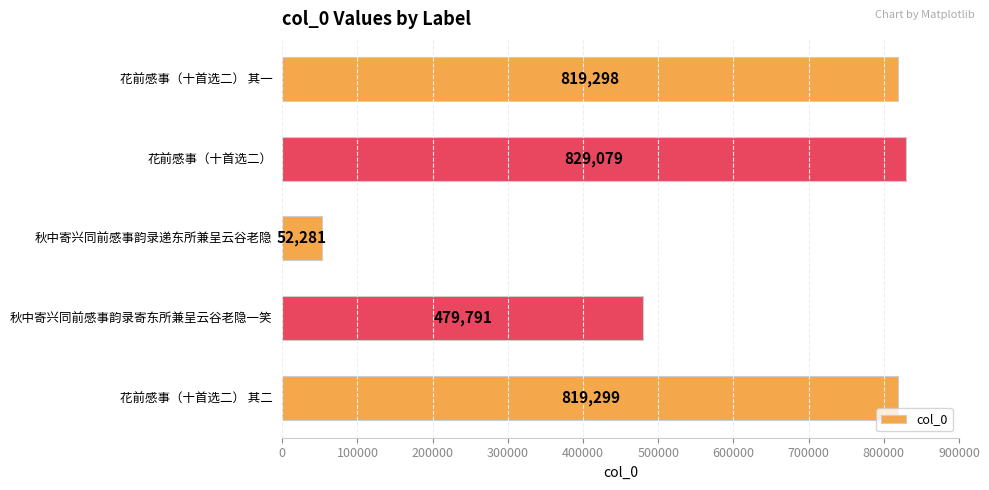

How many values are below 819298?

2